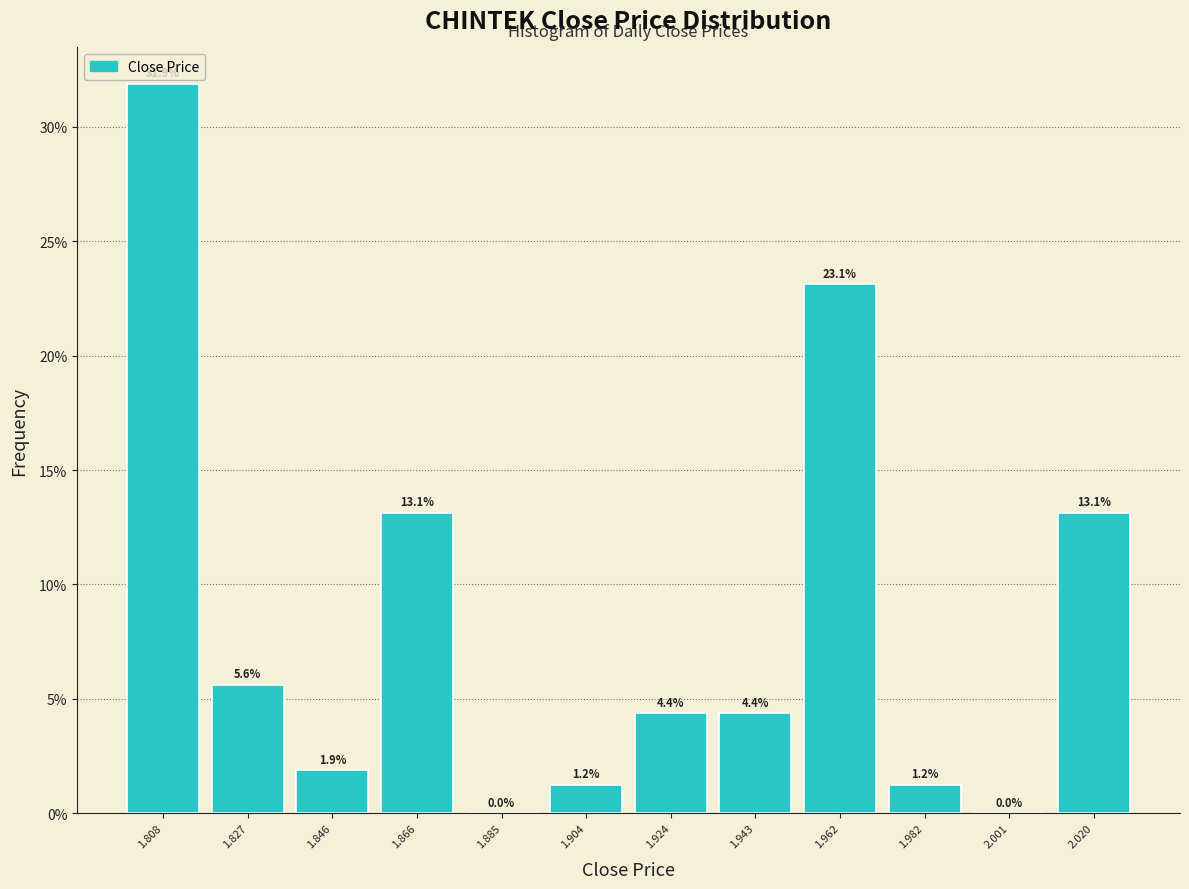

Reading left to right, list every bar in this chart as the range it spans on the x-axis followed by its height. The bar edges are not printed on the chart, so give them approximately, as read against the axis.

1.798 to 1.818: 31.9
1.818 to 1.836: 5.6
1.836 to 1.856: 1.9
1.856 to 1.876: 13.1
1.876 to 1.894: 0.0
1.894 to 1.914: 1.2
1.914 to 1.934: 4.4
1.934 to 1.952: 4.4
1.952 to 1.972: 23.1
1.972 to 1.992: 1.2
1.992 to 2.010: 0.0
2.010 to 2.030: 13.1